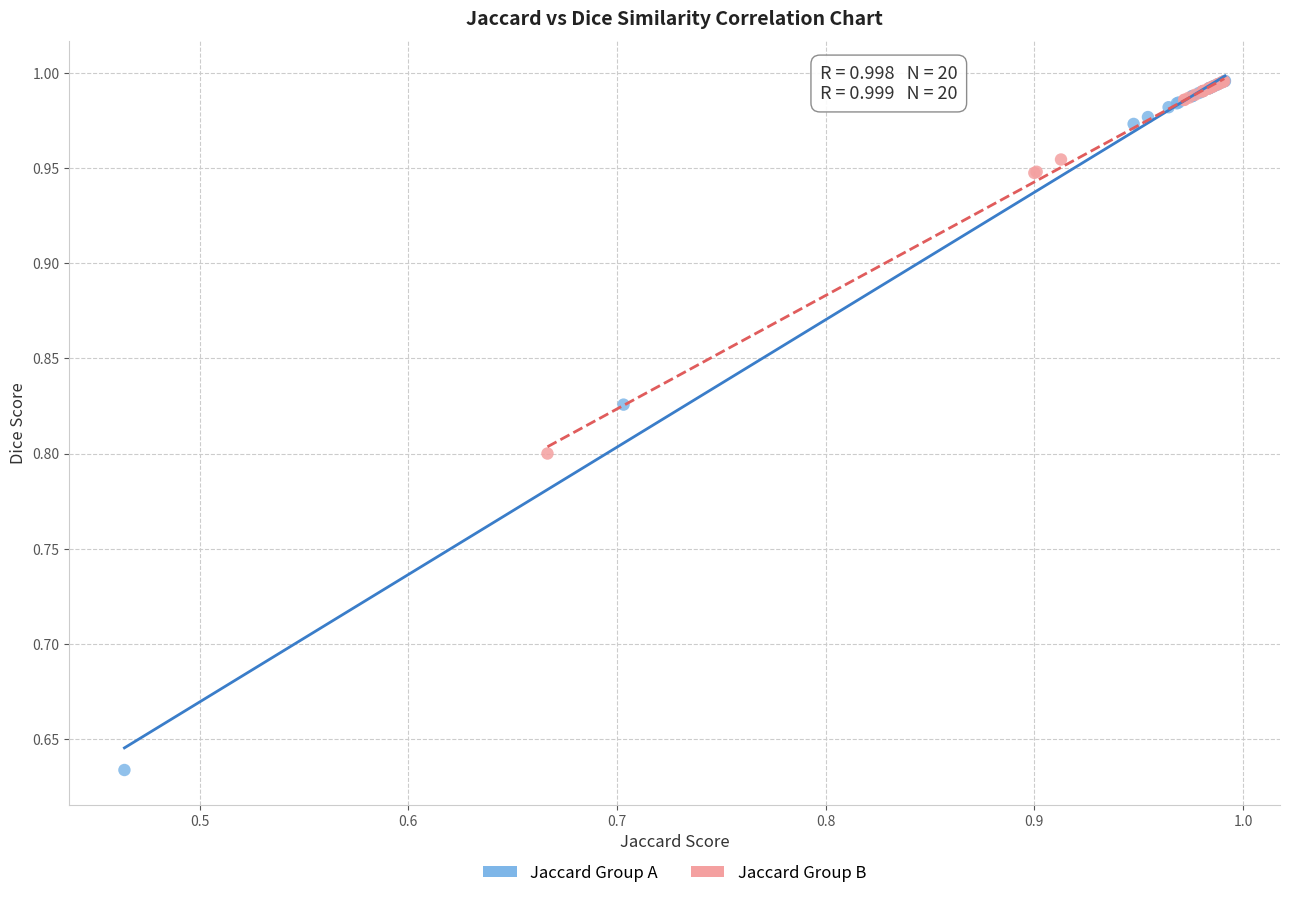

Which series has the largest Y range (max minus min)?

Jaccard Group A